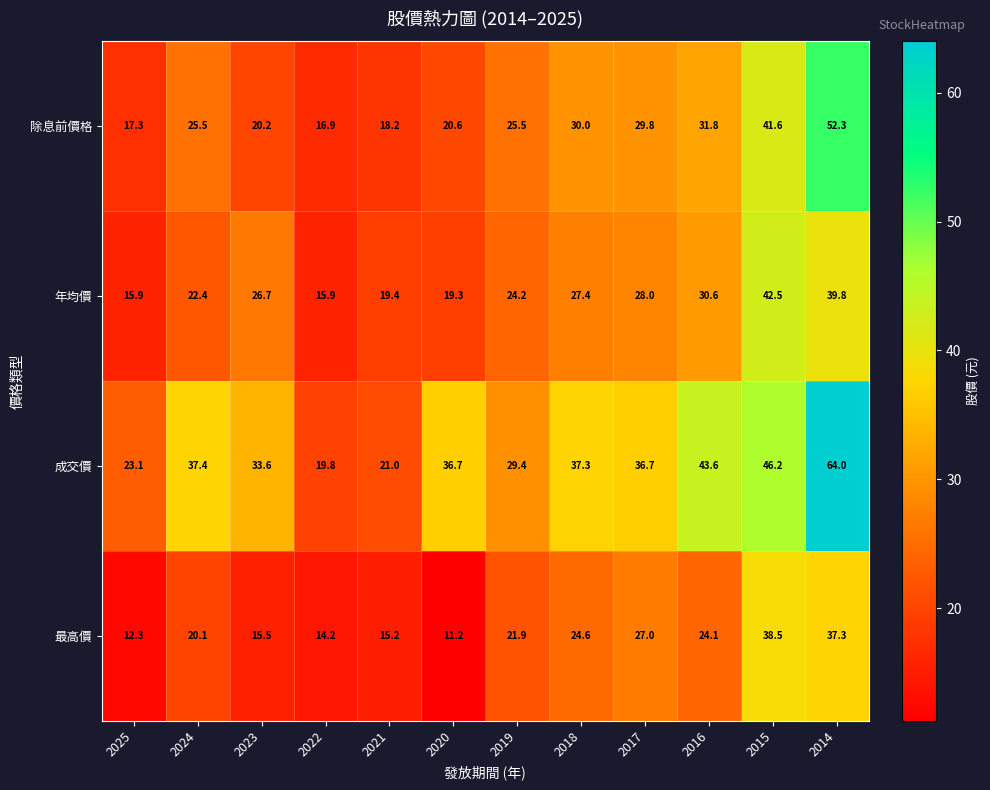

What is the difference between the maximum and minimum values in the 除息前價格 series?

35.4